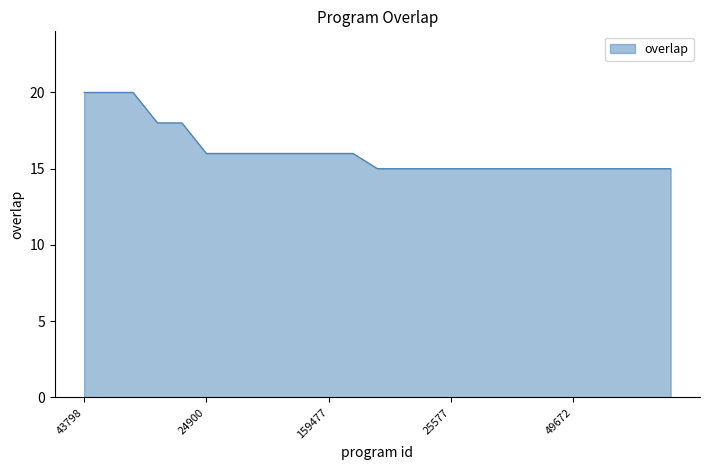

What is the maximum value shown in the chart?

20